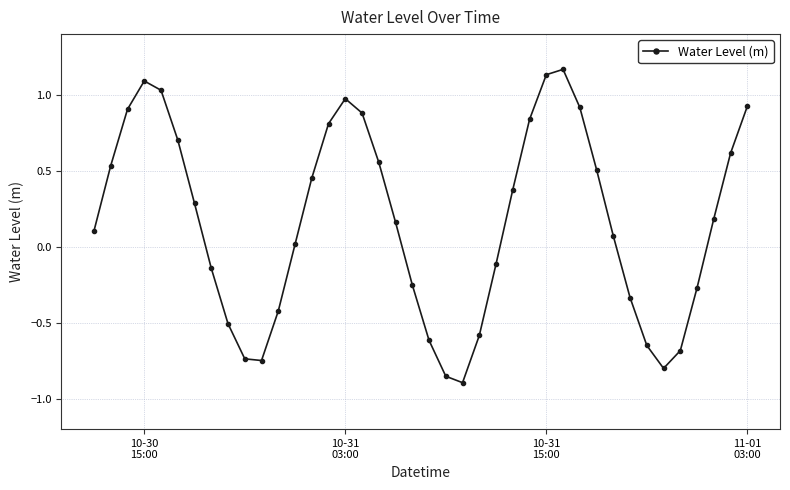

How many points are lower than both their immediate neighbors (excluding endpoints)?

3